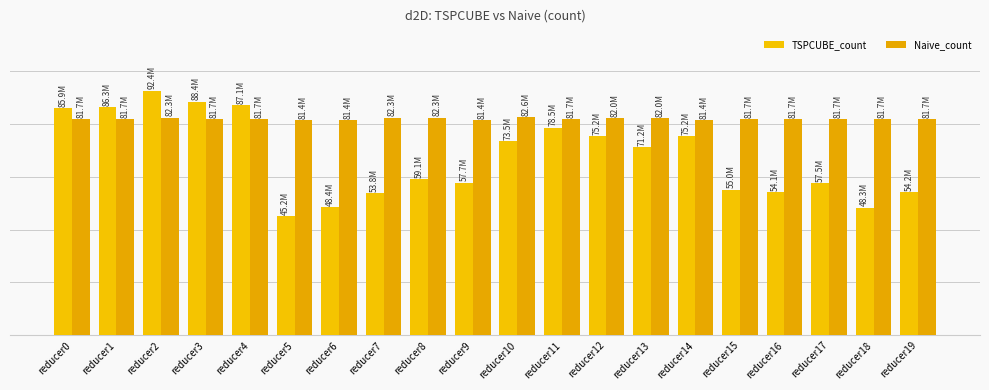

Are the bars horizontal?

No